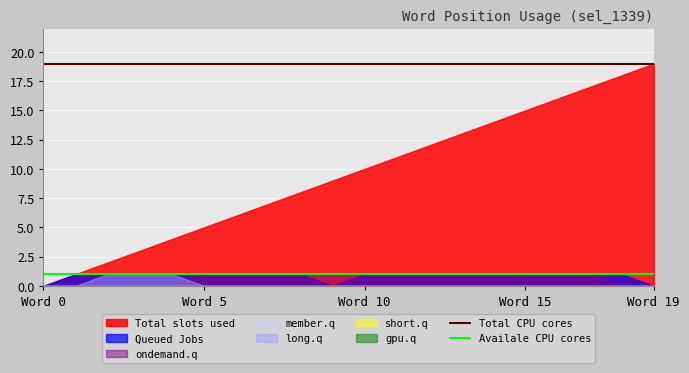

What position from the left is 16?

17